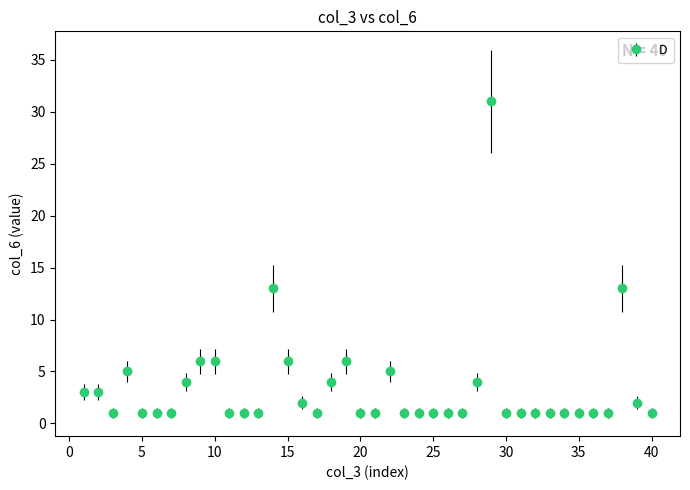

What is the value of the 19th point from the left?

6